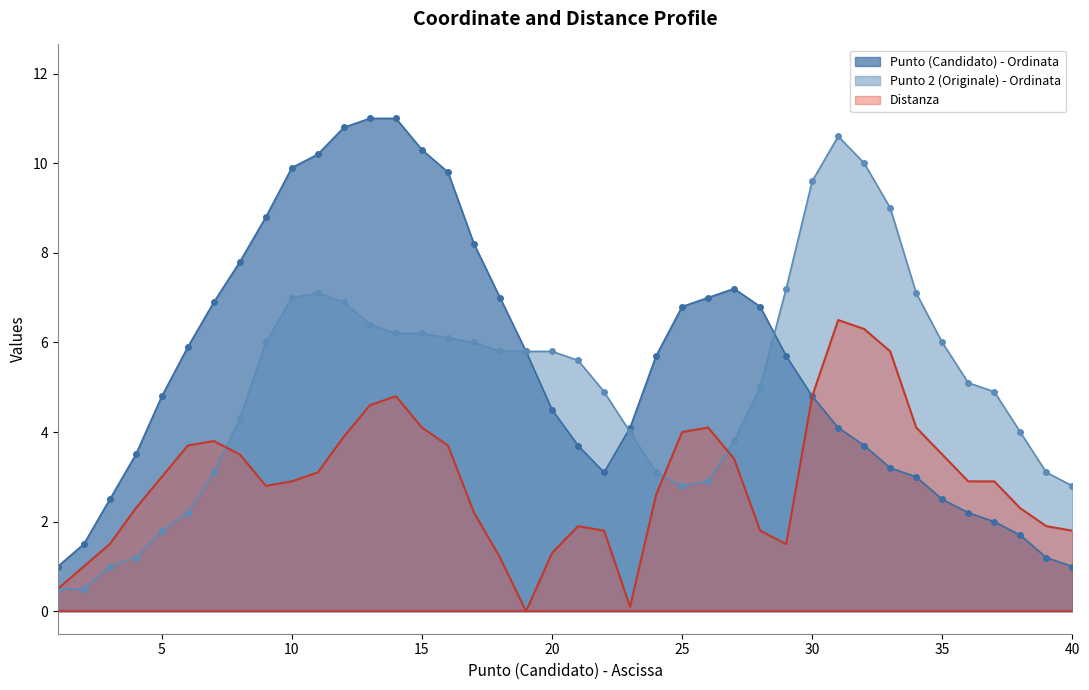

Read the Distanza value at 32.

6.3